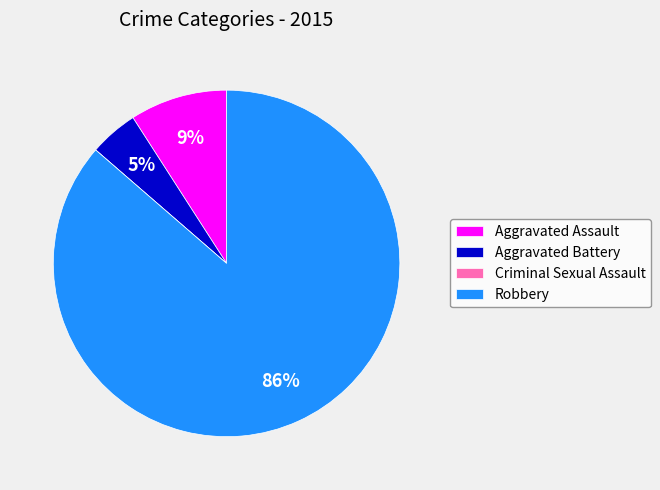

To the nearest percent, what portion does Aggravated Battery represent?

5%